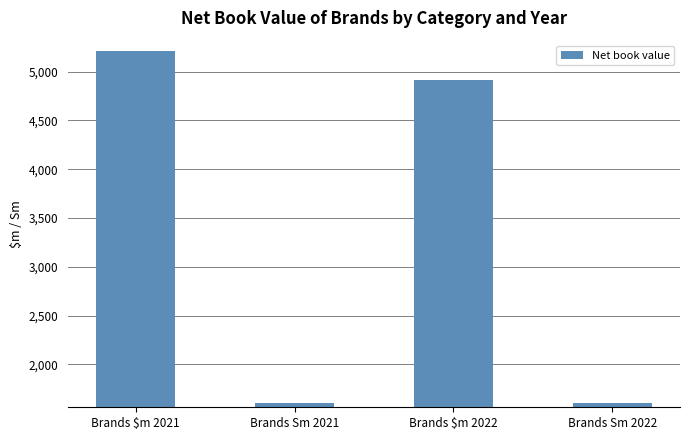

How many bars are there in total?

4